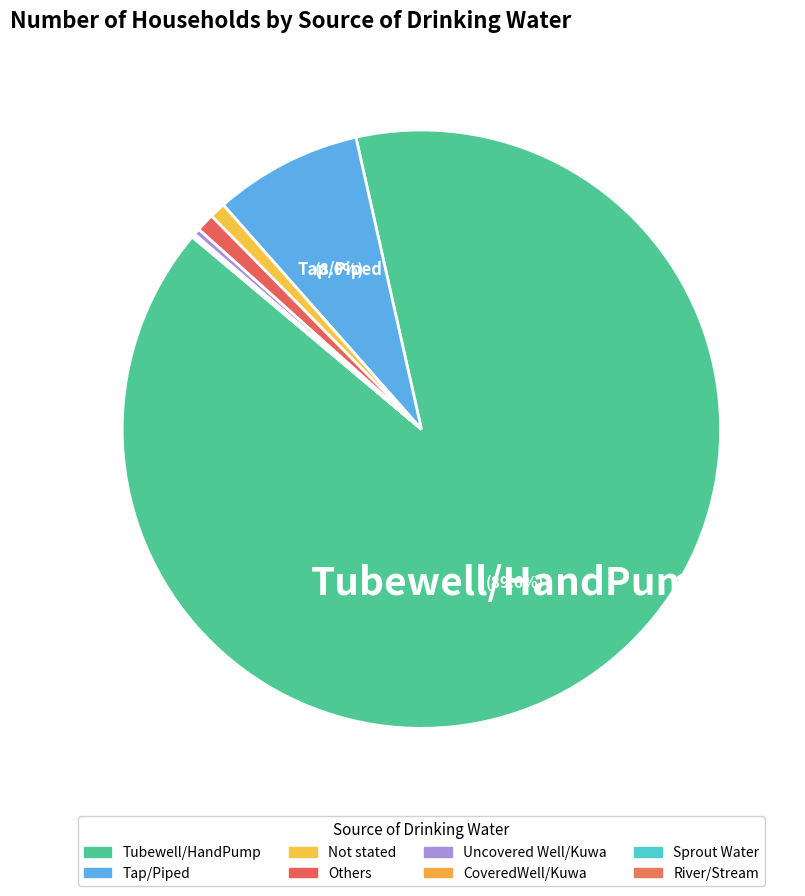

Count the number of slices in the pie.

8